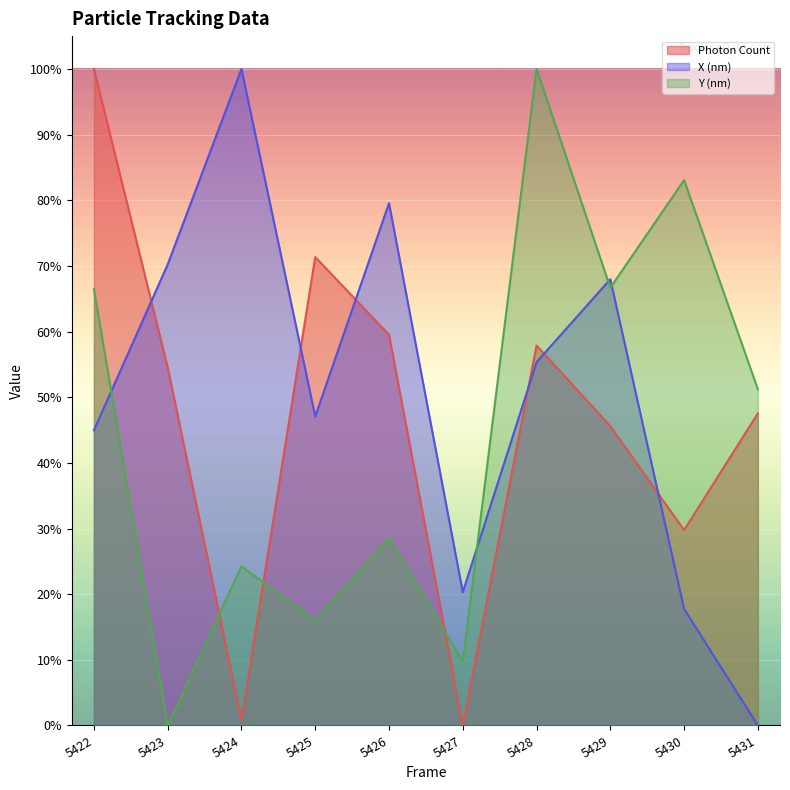

What are all the series names shown in the legend?

Photon Count (line), X (nm) (line), Y (nm) (line)